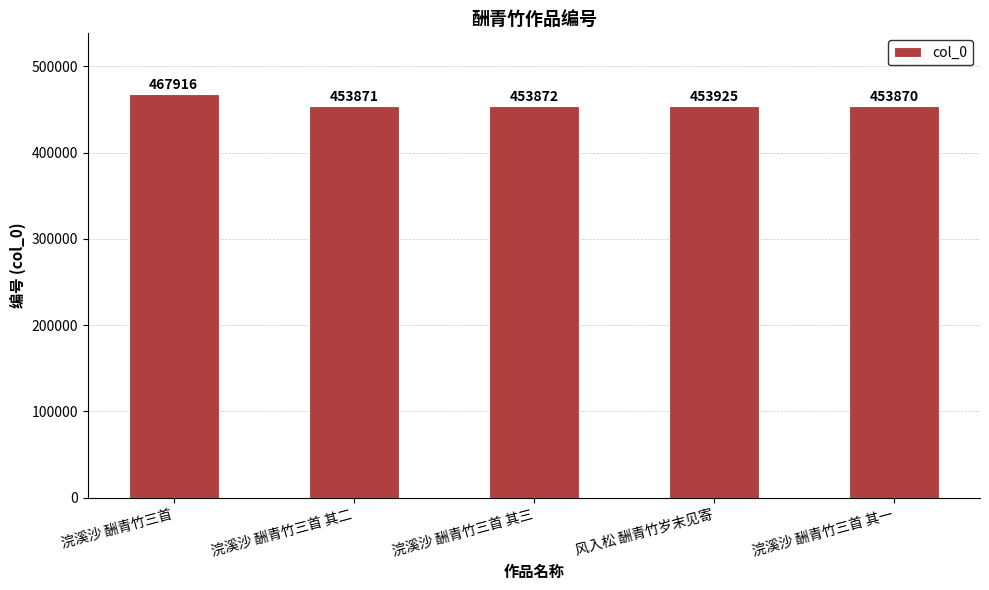

The chart shows a value of 453925 at 风入松 酬青竹岁末见寄. True or false?

True